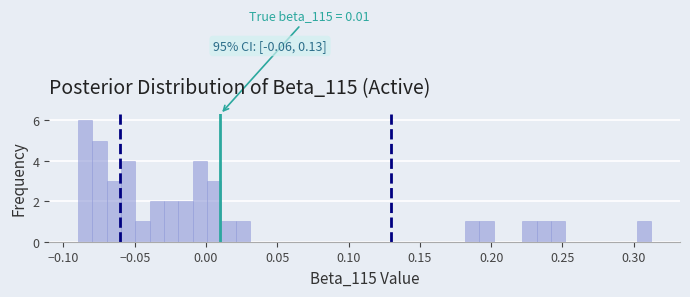

Around what value on the x-axis is the tallest bar? Give the approximate position of its centre, as read against the axis.

-0.085